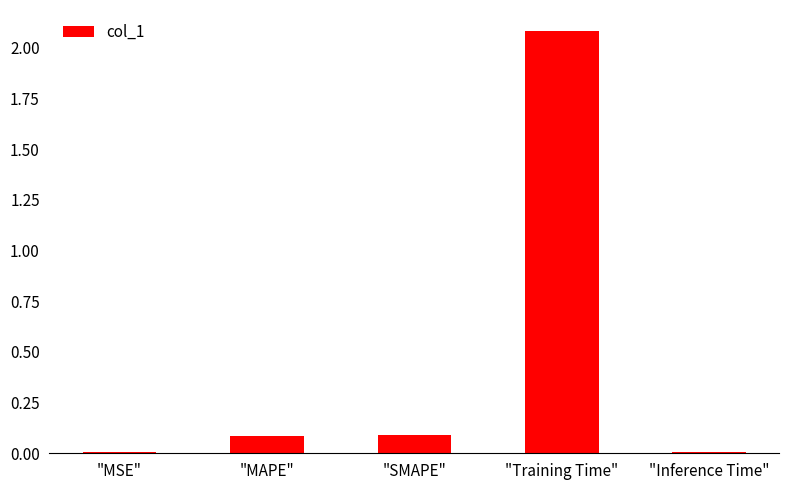

Which label corresponds to the largest value in the chart?

"Training Time"